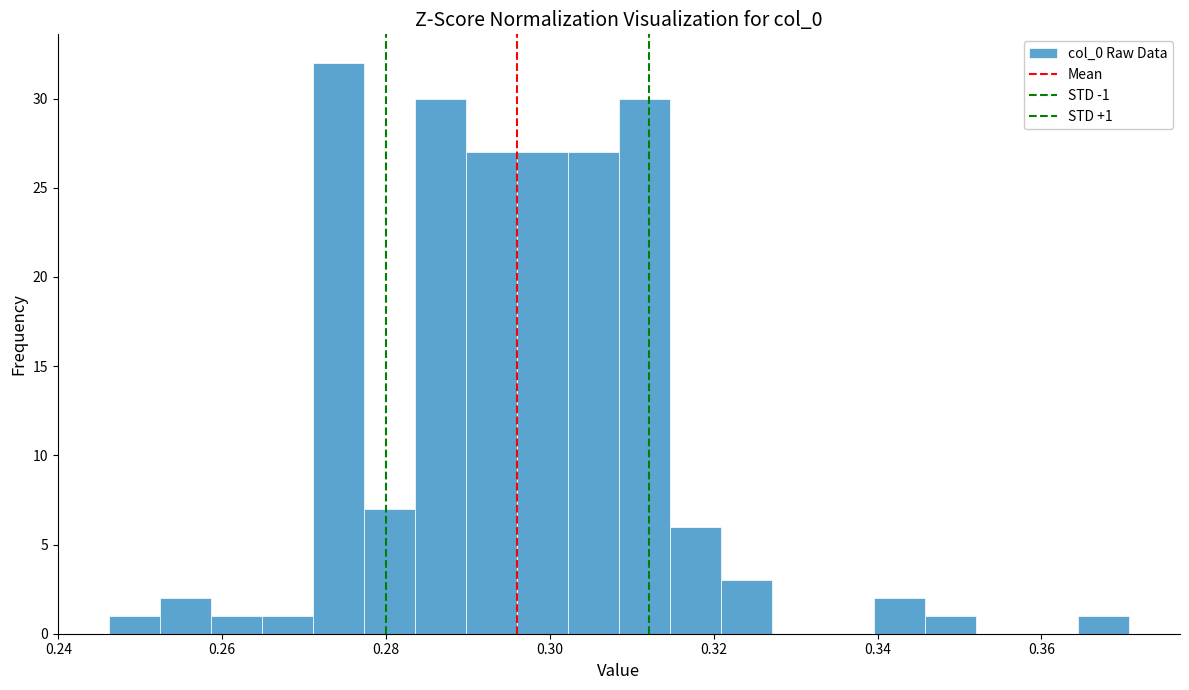

Read against the x-axis, roughly where is the centre of the tallest bar?

0.274